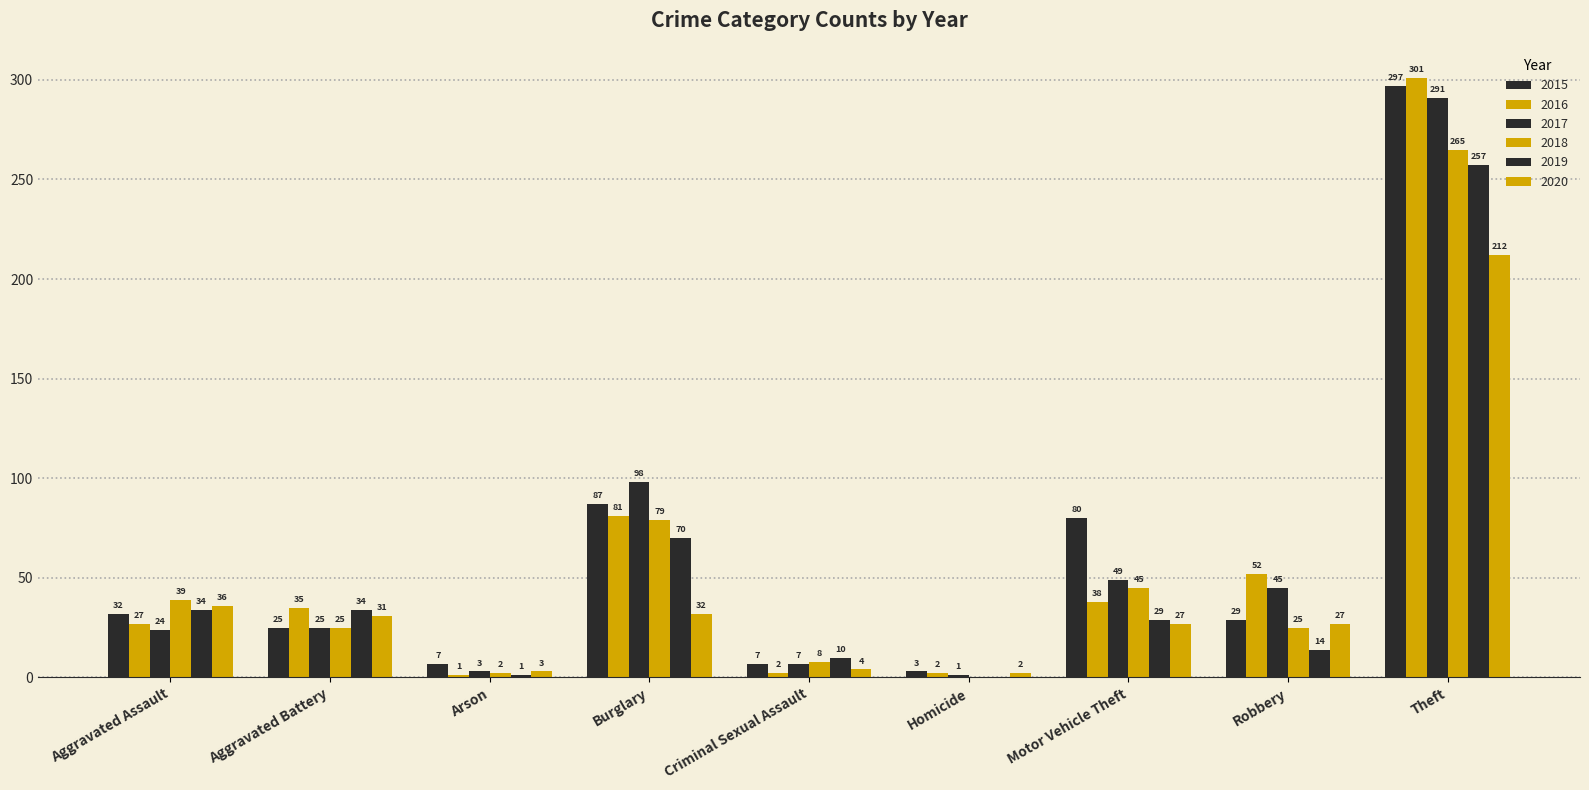

What value does the 2016 series have at Motor Vehicle Theft?

38